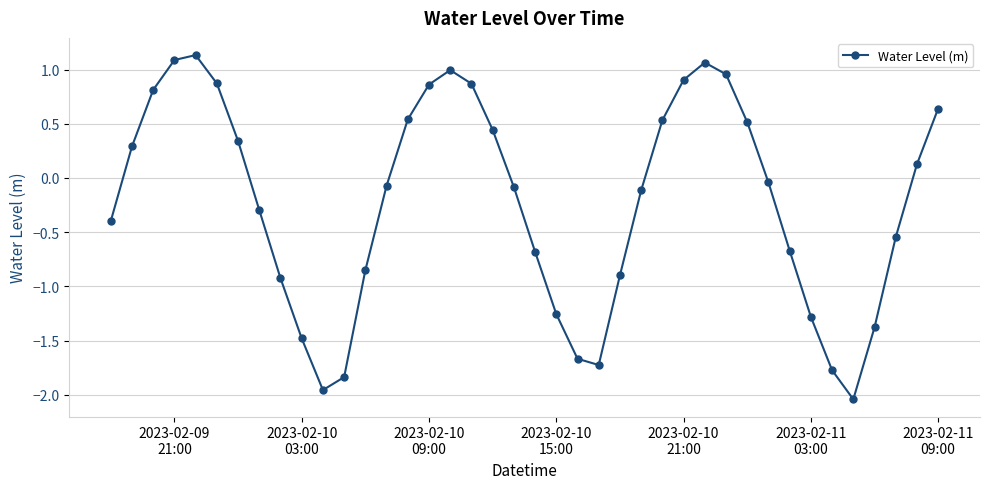

What is the difference between the maximum and minimum values?

3.2